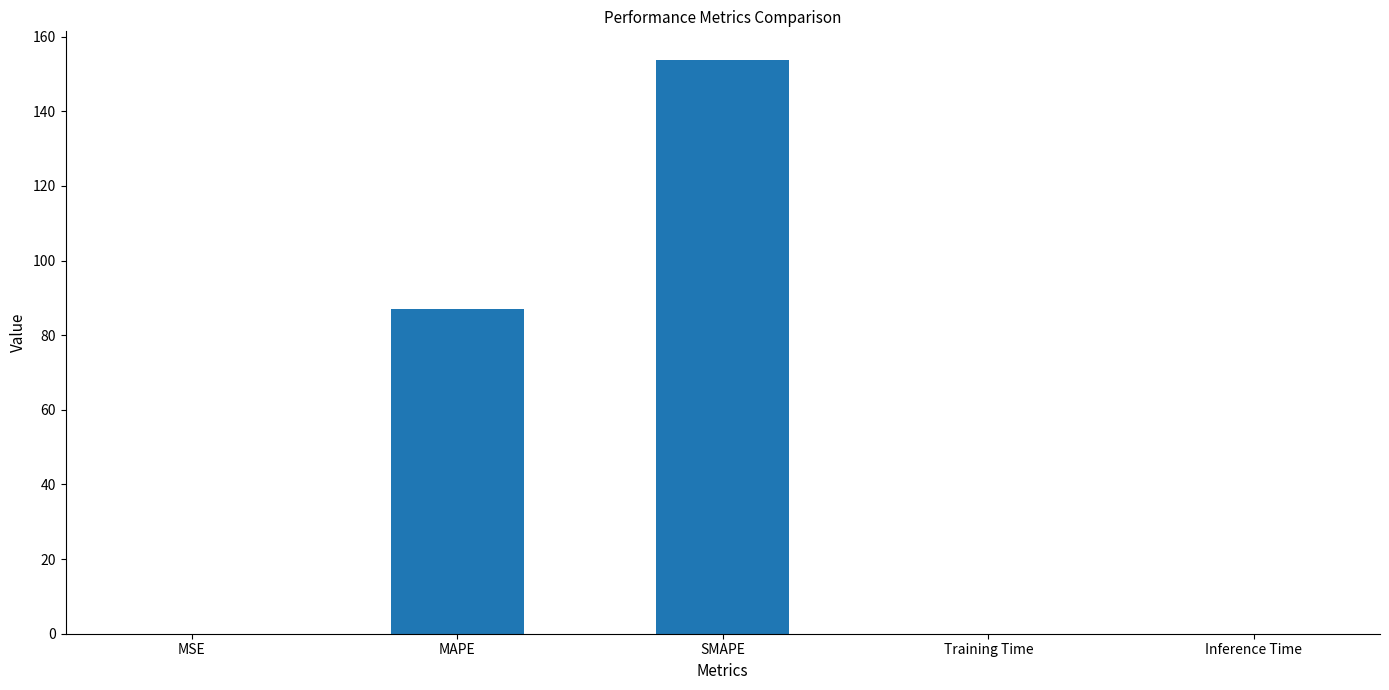

Where is the data nearest to the value 76?

MAPE